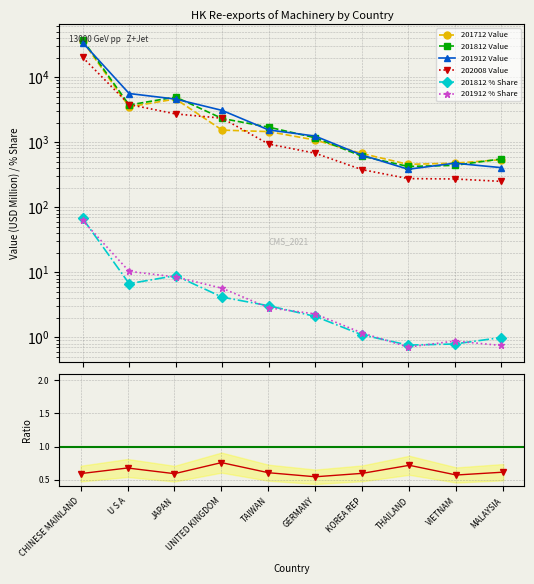

Which category has the lowest value in the 201812 Value series?

THAILAND